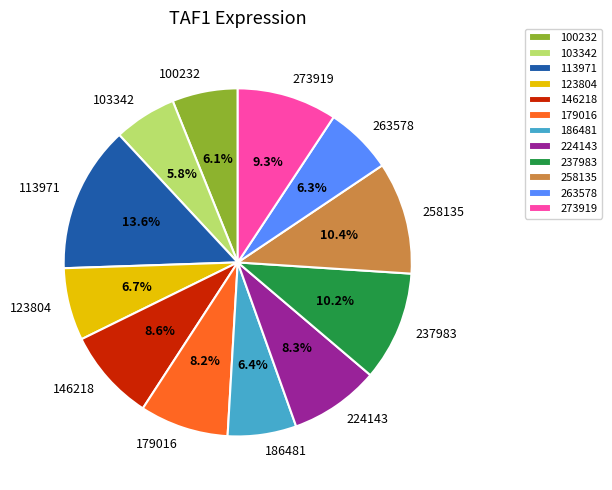

What percentage is NOT represented by 146218?

91.4%